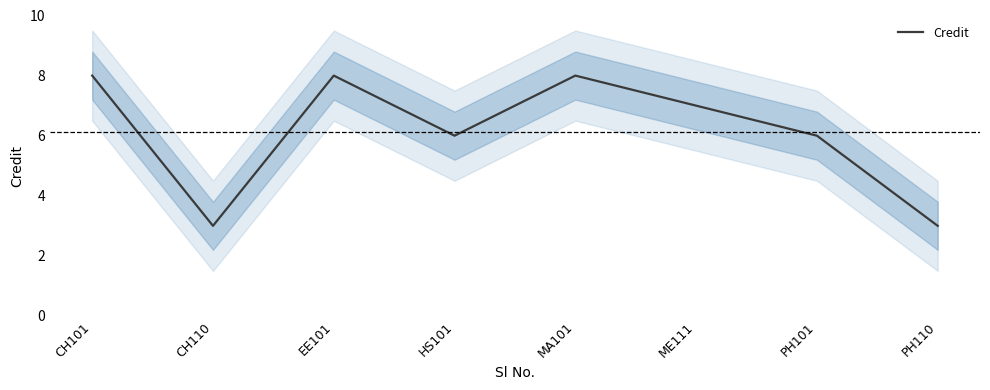

What is the greatest value displayed?

8